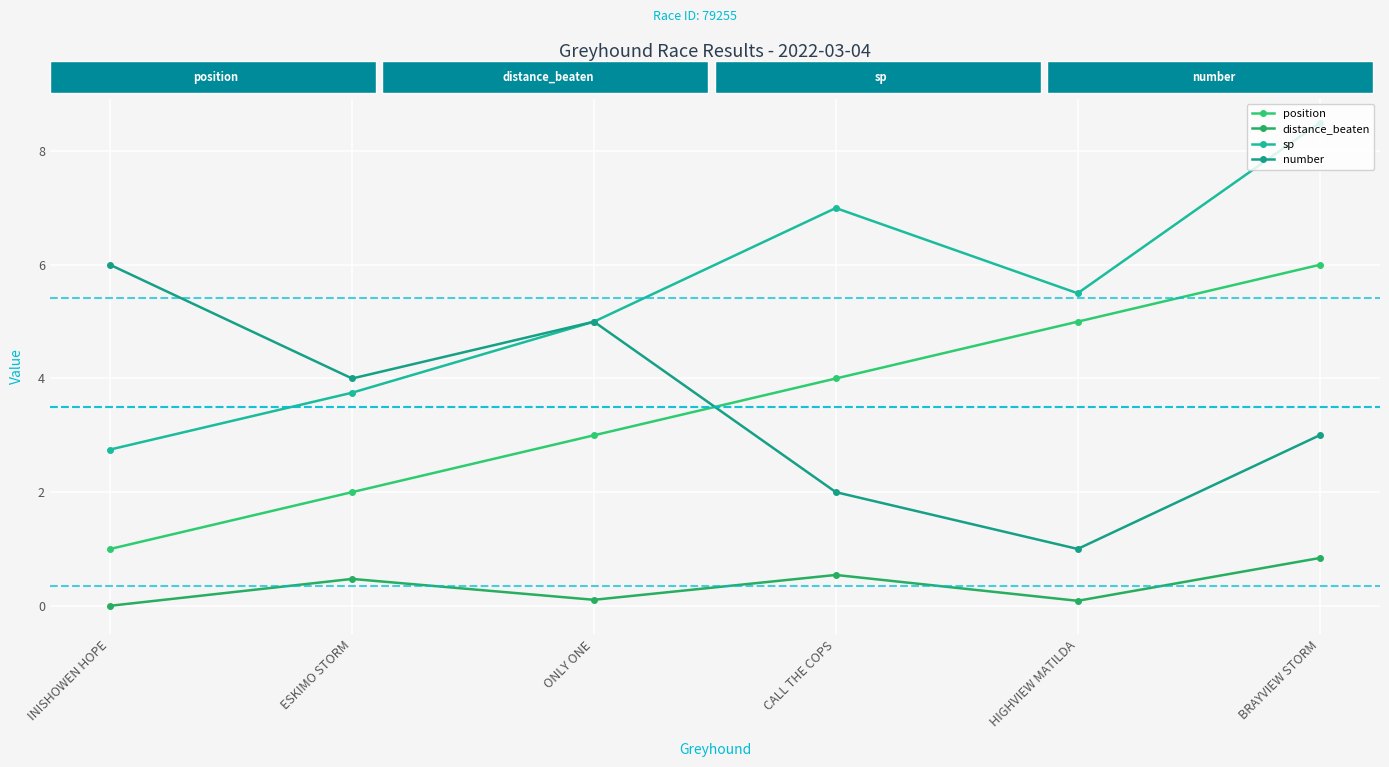

The value of position at ESKIMO STORM is 3.6. True or false?

False